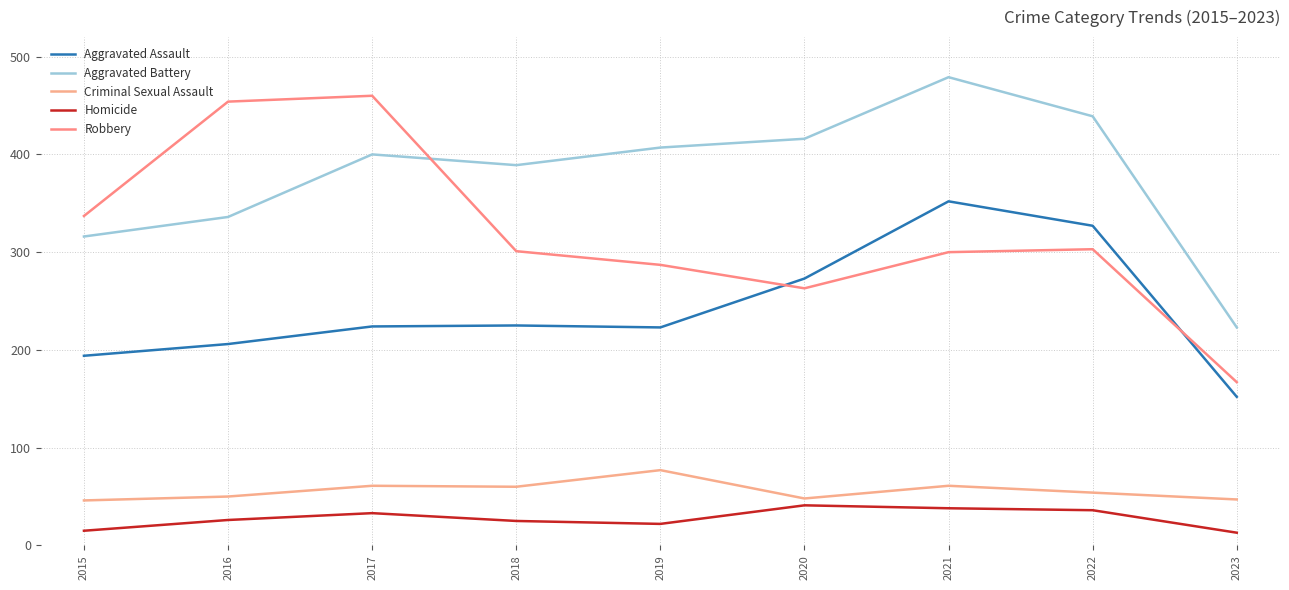

What is the sum of the Criminal Sexual Assault values at 2022 and 2019?

131